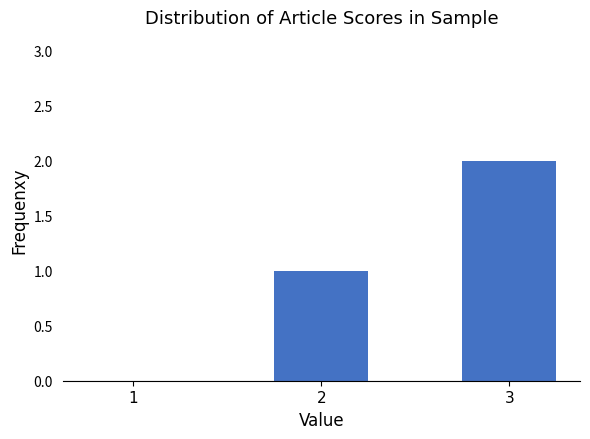

At which label is the value closest to 1?

2